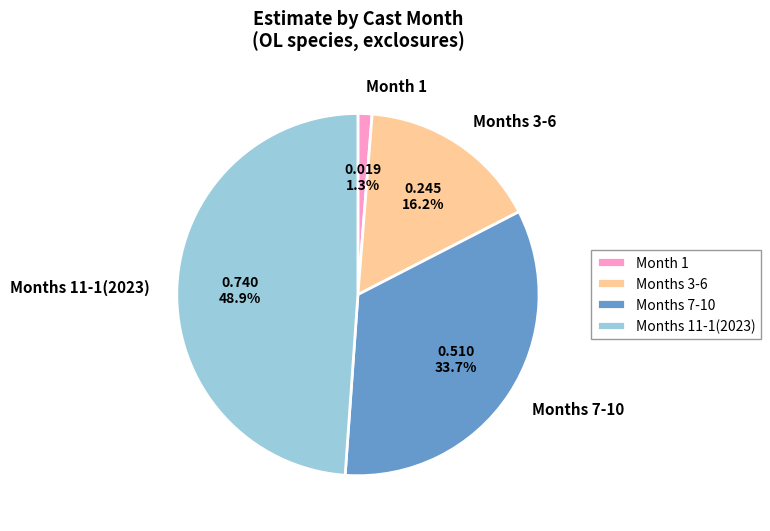

To the nearest percent, what is the difference between the largest and smallest slice percentages?

48%